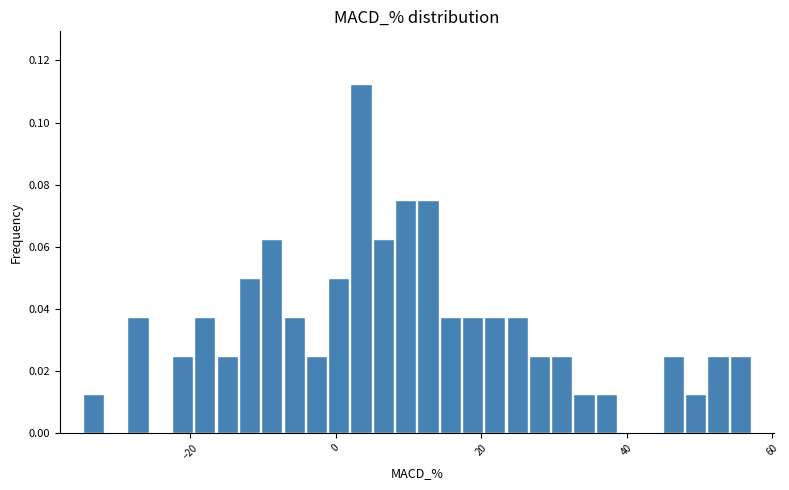

Read against the x-axis, roughly where is the centre of the tallest bar?

4